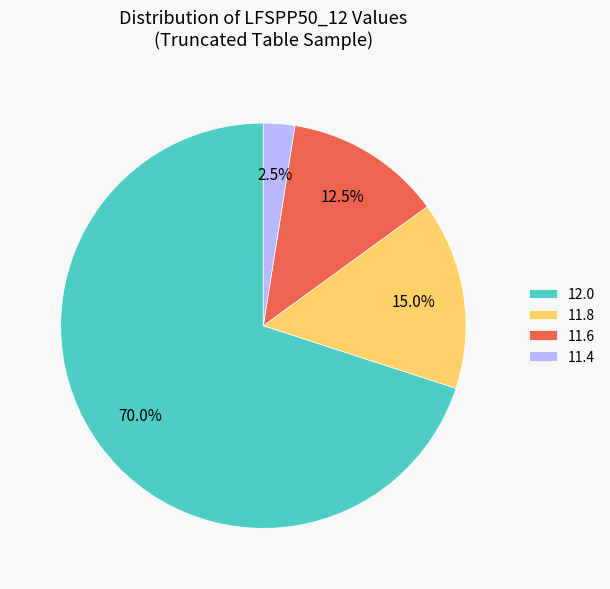

Do 11.4 and 12.0 together represent more than half of the pie?

Yes